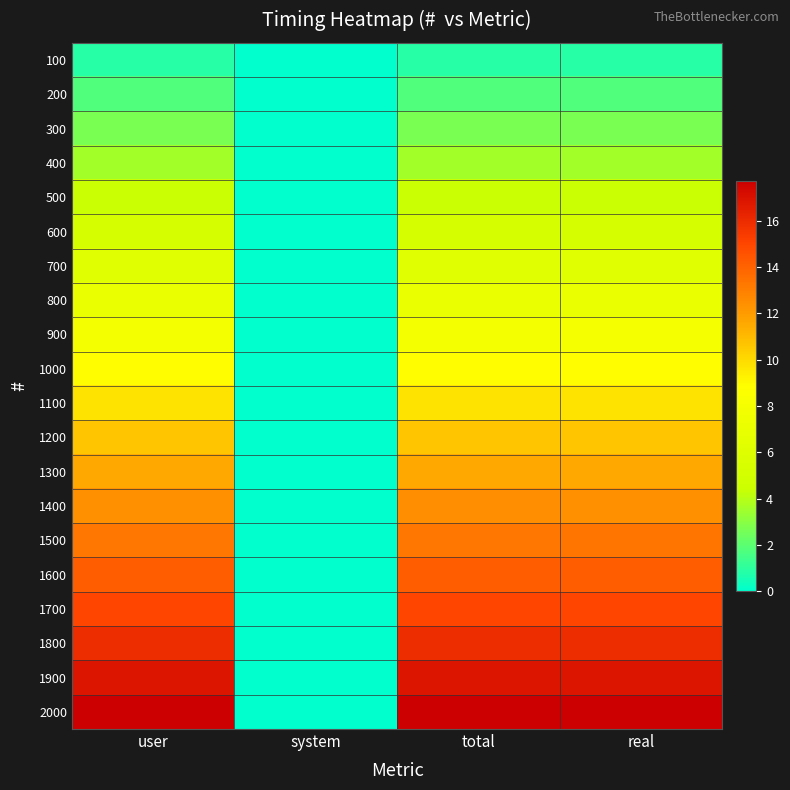

Reading left to right, transcribe all the data shown in this chart.

100: user=0.9	system=0.0	total=0.9	real=0.9
200: user=1.8	system=0.0	total=1.8	real=1.8
300: user=2.6	system=0.0	total=2.6	real=2.7
400: user=3.5	system=0.0	total=3.5	real=3.5
500: user=4.4	system=0.0	total=4.4	real=4.4
600: user=5.3	system=0.0	total=5.3	real=5.3
700: user=6.2	system=0.0	total=6.2	real=6.2
800: user=7.1	system=0.0	total=7.1	real=7.1
900: user=8.0	system=0.0	total=8.0	real=8.0
1000: user=8.9	system=0.0	total=8.9	real=8.9
1100: user=9.7	system=0.0	total=9.7	real=9.8
1200: user=10.6	system=0.0	total=10.6	real=10.6
1300: user=11.5	system=0.0	total=11.5	real=11.5
1400: user=12.4	system=0.0	total=12.4	real=12.4
1500: user=13.3	system=0.0	total=13.3	real=13.3
1600: user=14.2	system=0.0	total=14.2	real=14.2
1700: user=15.0	system=0.0	total=15.0	real=15.0
1800: user=16.0	system=0.0	total=16.0	real=16.0
1900: user=16.9	system=0.0	total=16.9	real=16.9
2000: user=17.7	system=0.0	total=17.7	real=17.7